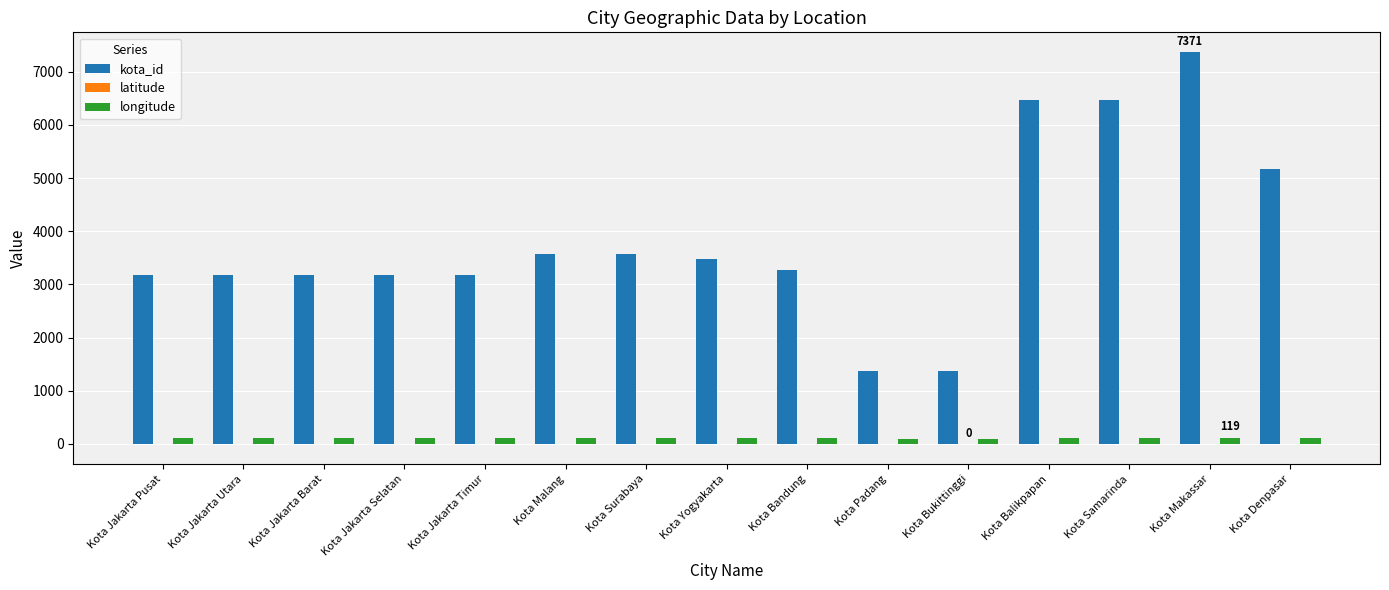

Where does the longitude series first go above 107?

Kota Malang